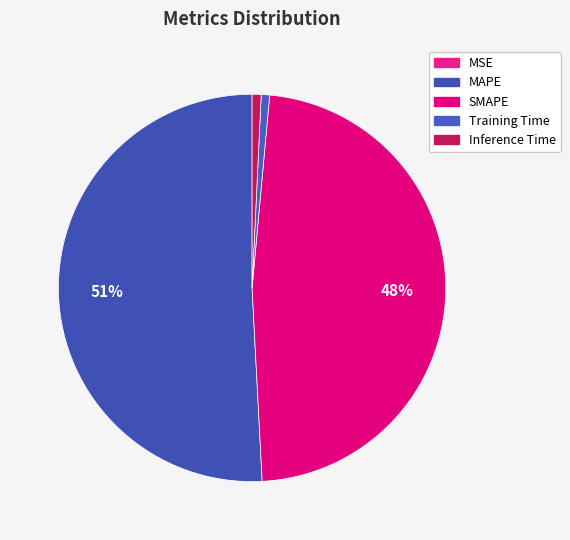

Between Inference Time and MSE, which is larger?

Inference Time